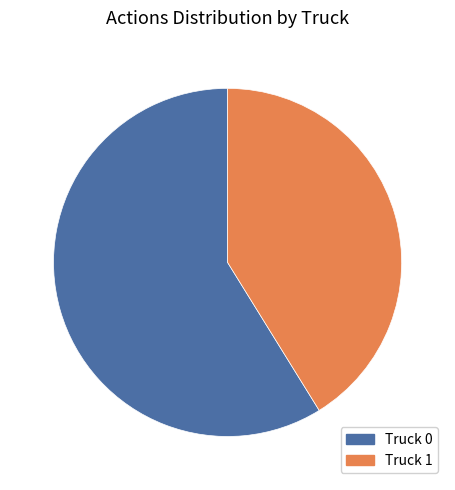

Do Truck 1 and Truck 0 together represent more than half of the pie?

Yes